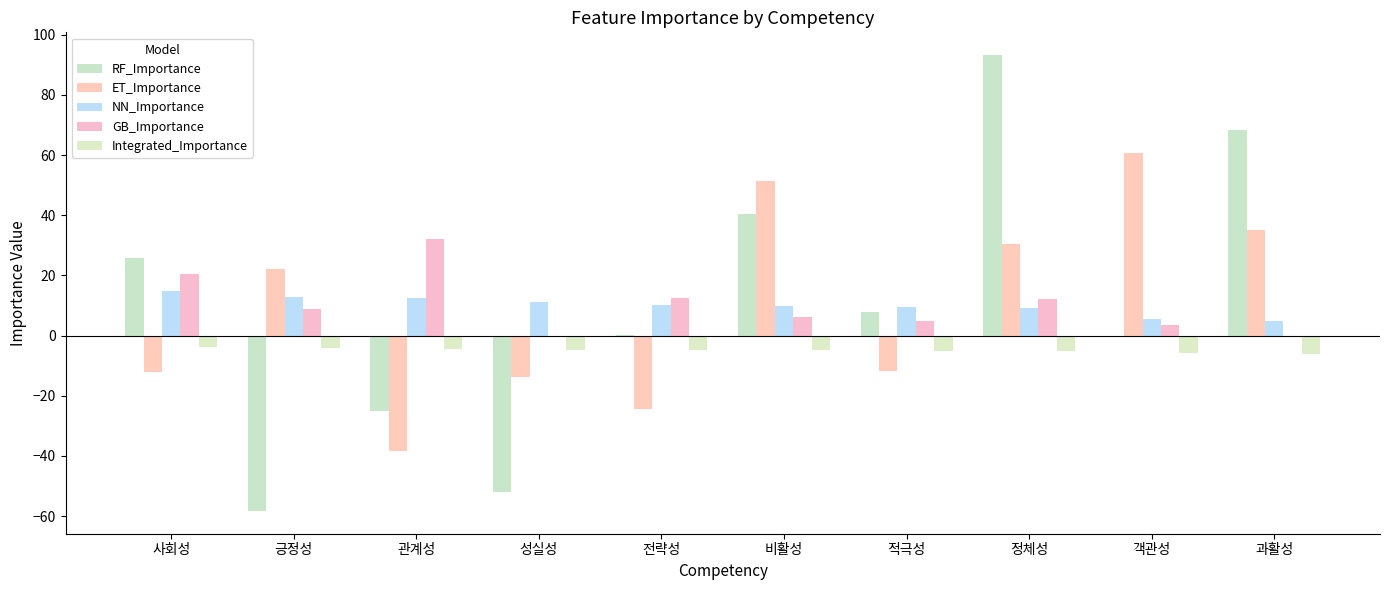

Rank the categories by GB_Importance value from lowest to highest.

성실성, 과활성, 객관성, 적극성, 비활성, 긍정성, 정체성, 전략성, 사회성, 관계성